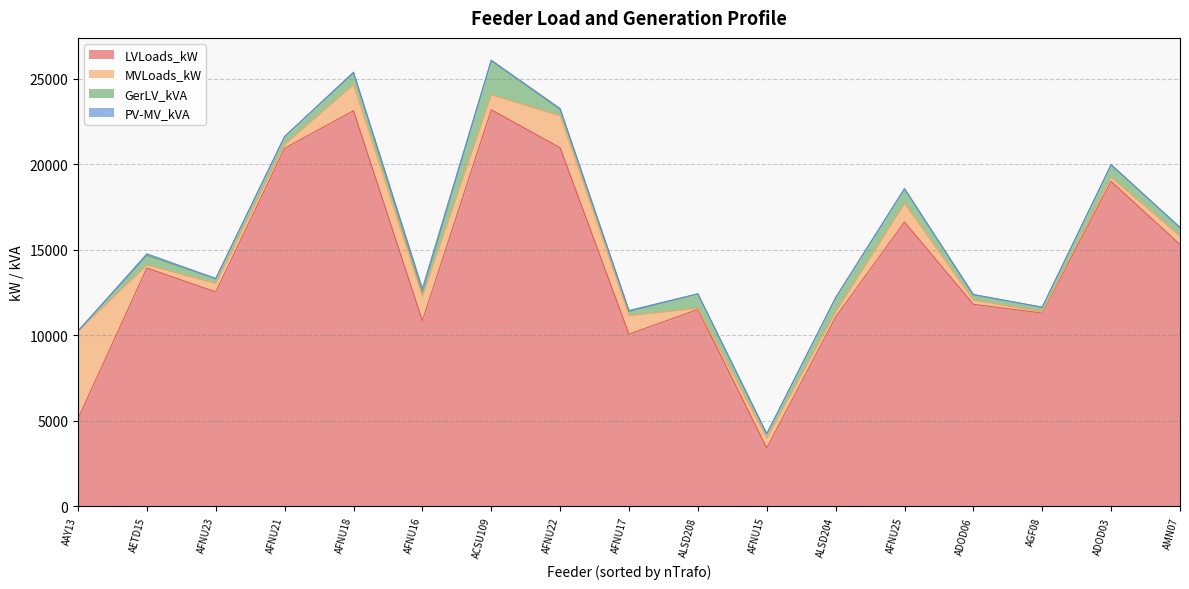

Count the number of categories in the chart.

17